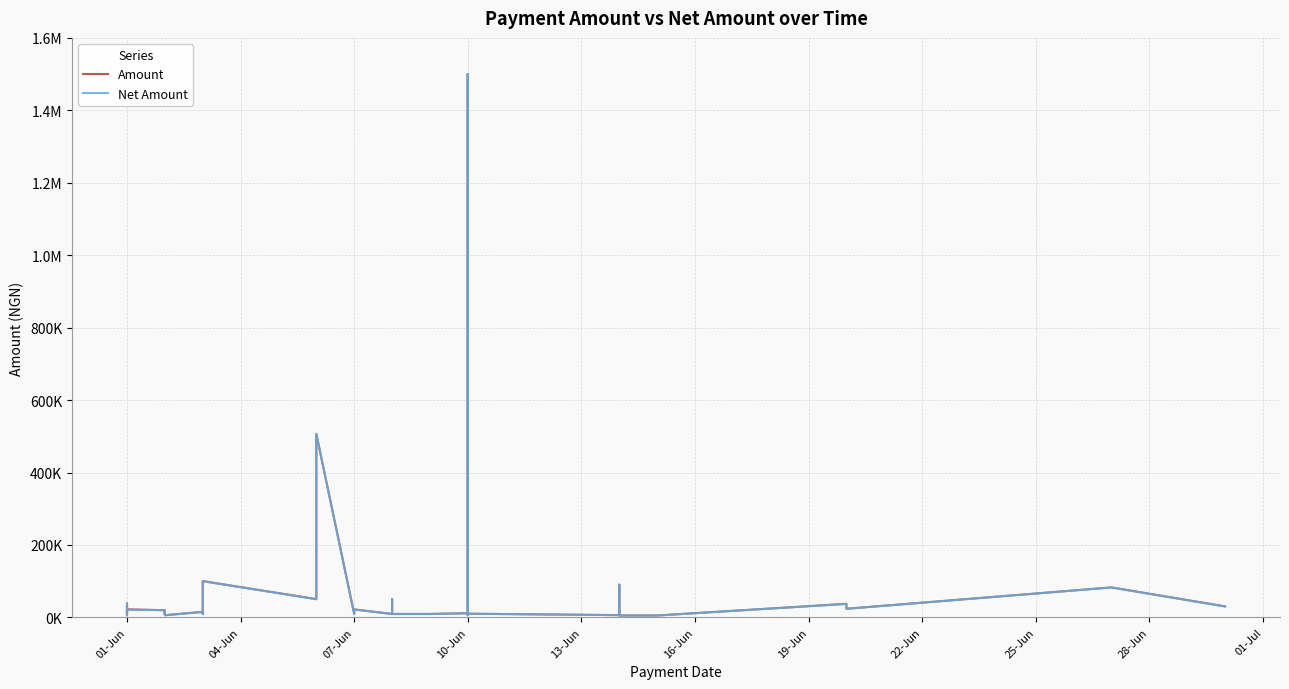

What is the minimum value shown in the chart?

5000.0